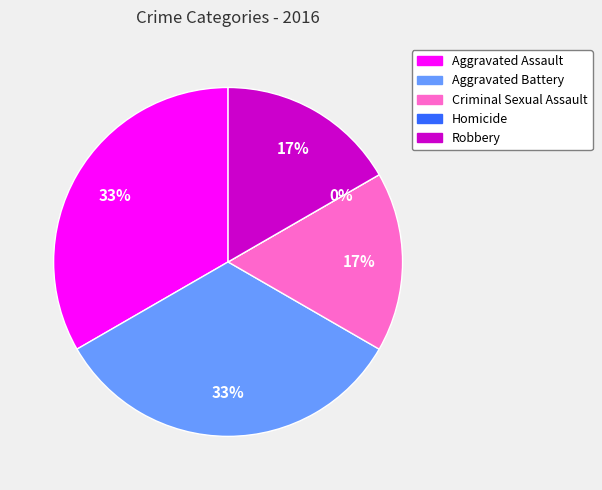

Which slice is the smallest?

Homicide